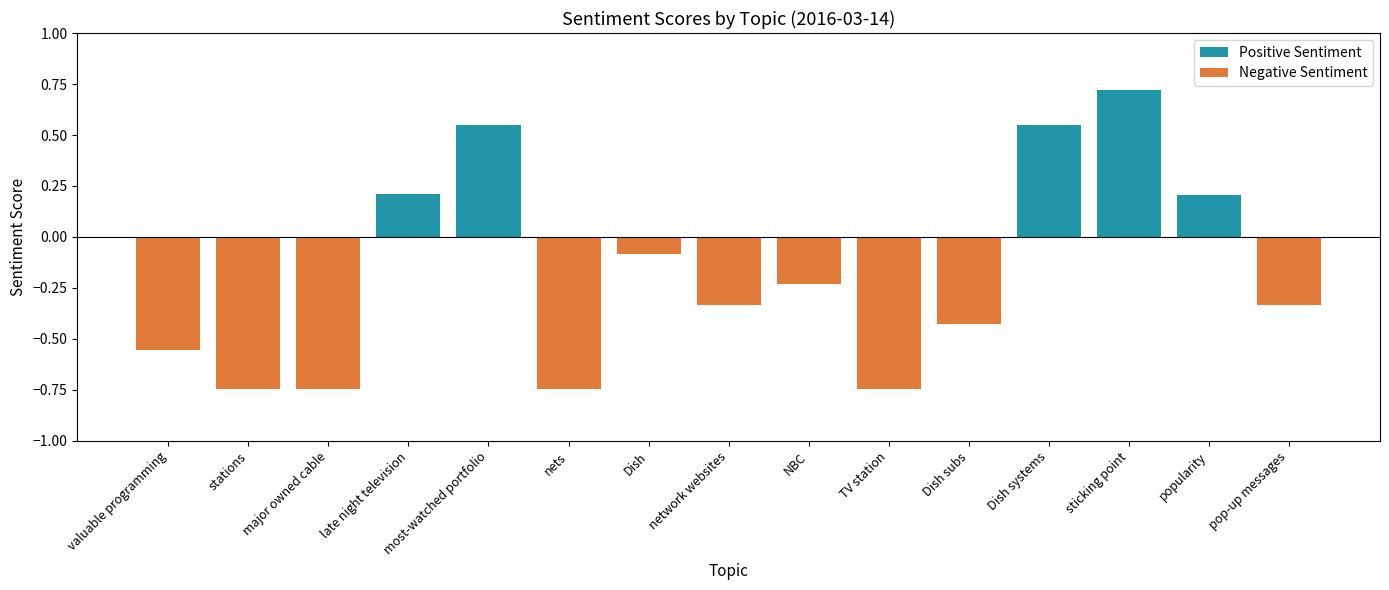

What value does the Positive Sentiment series have at Dish systems?

0.5